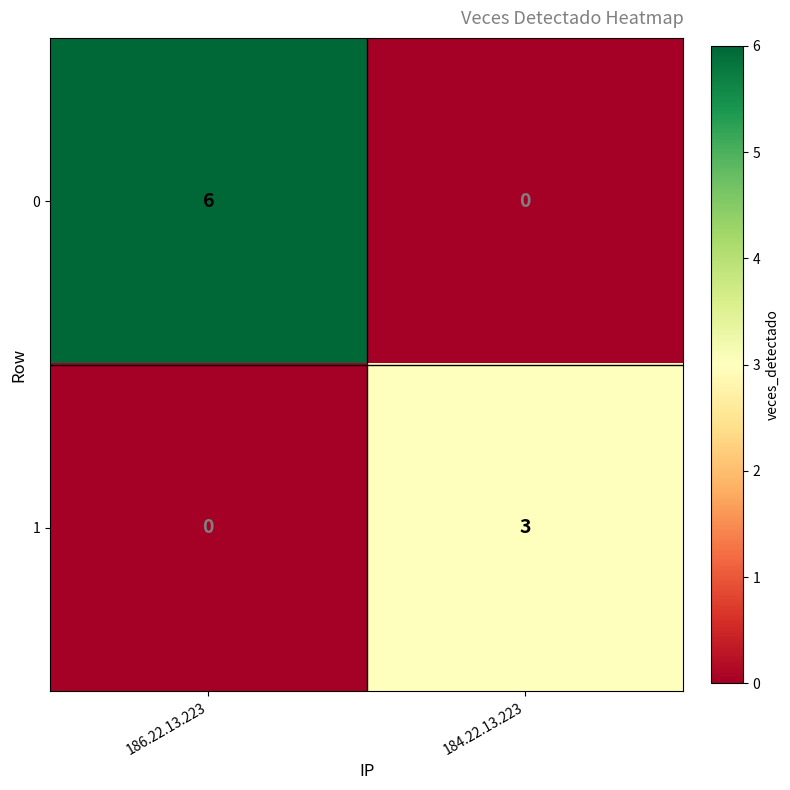

What is the difference between the maximum and minimum values in the 1 series?

3